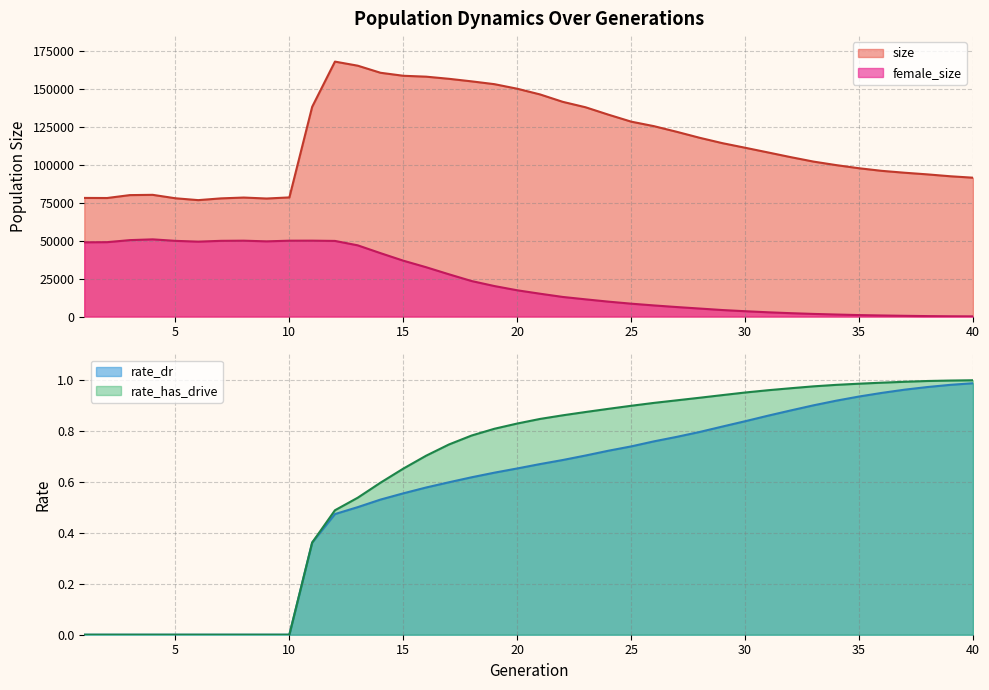

Which has a higher value, 18 or 7?

18